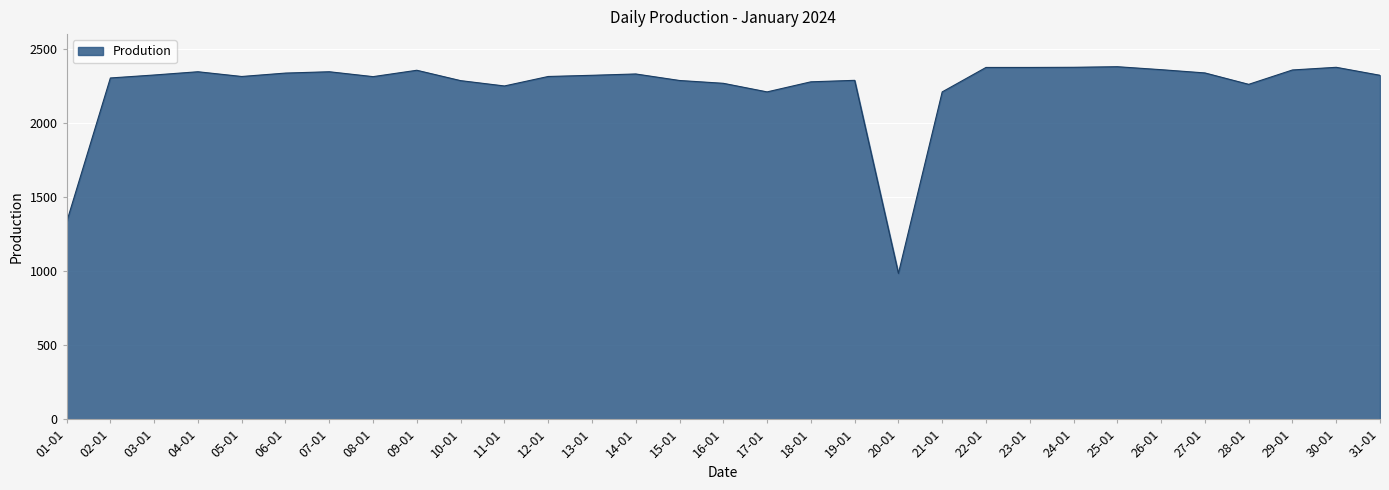

The value at 14-01 is 3367. True or false?

False